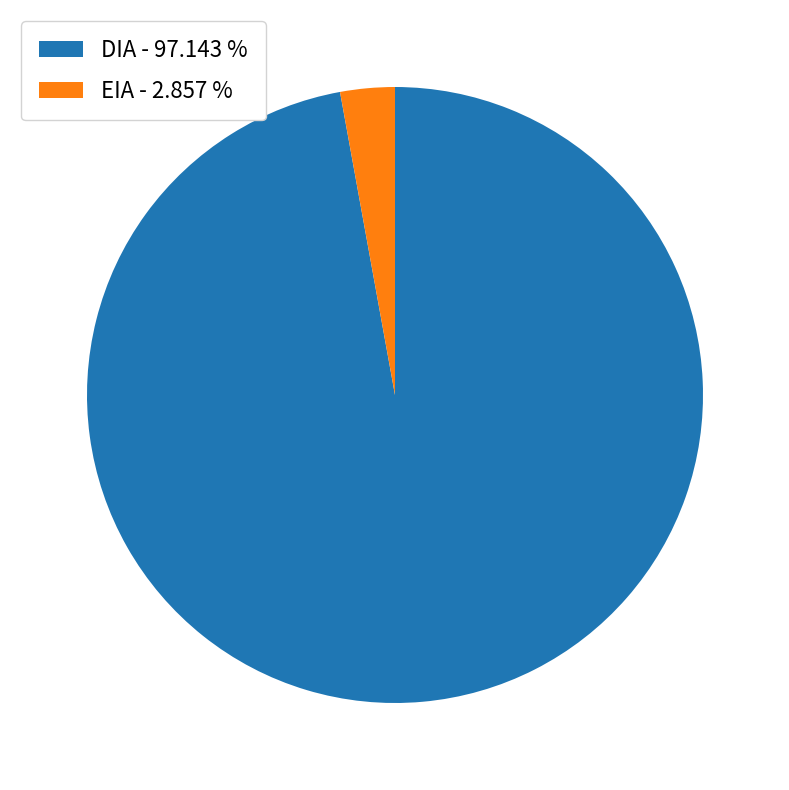

What is the largest slice in the pie chart?

DIA